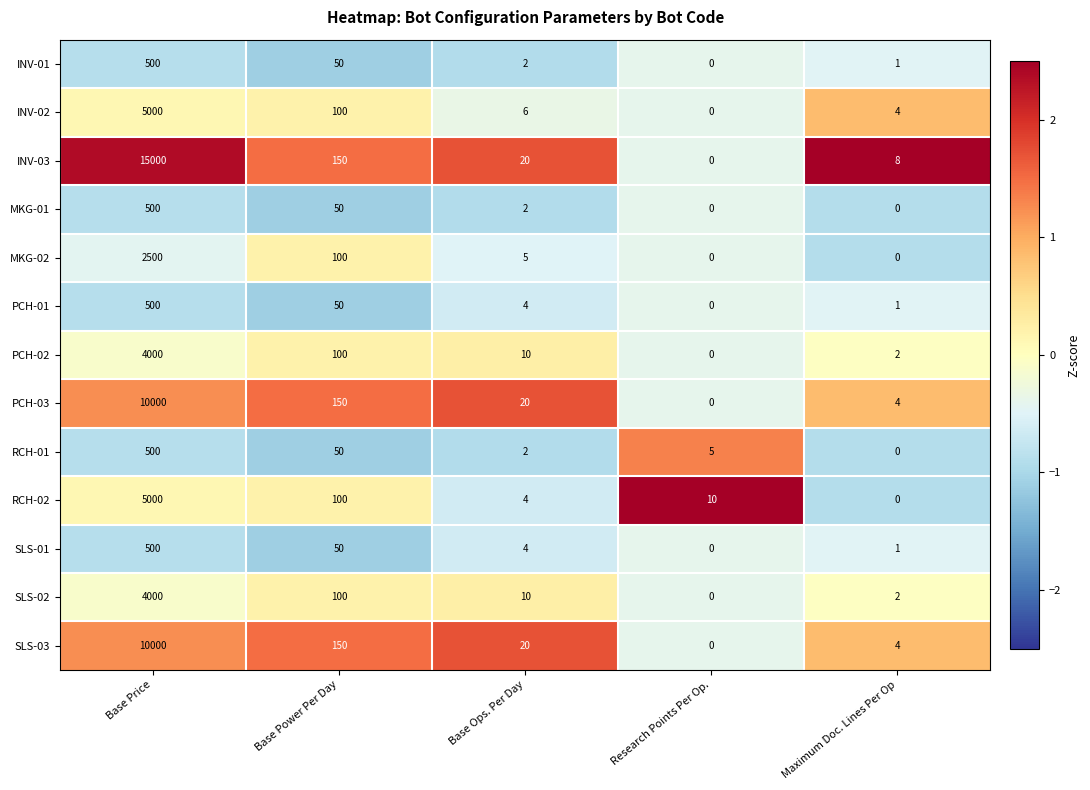

Which series has the largest range (max minus min)?

INV-03